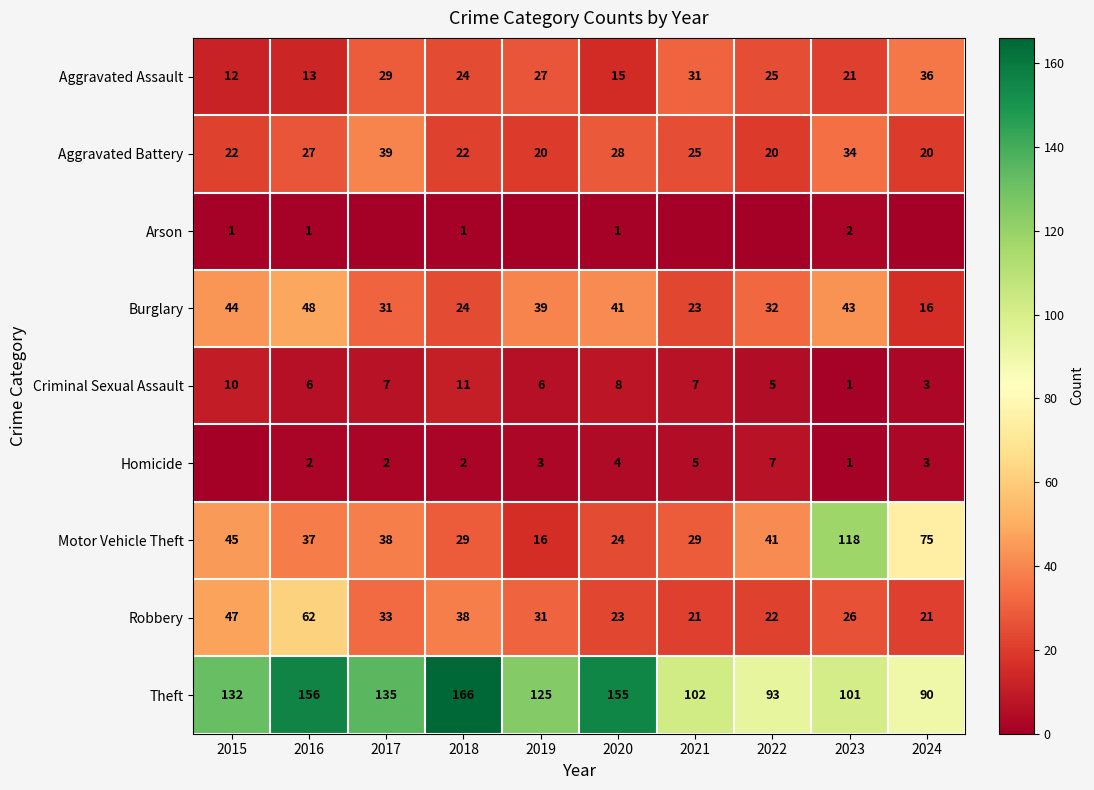

What is the difference between the highest and lowest values at 2018?

165